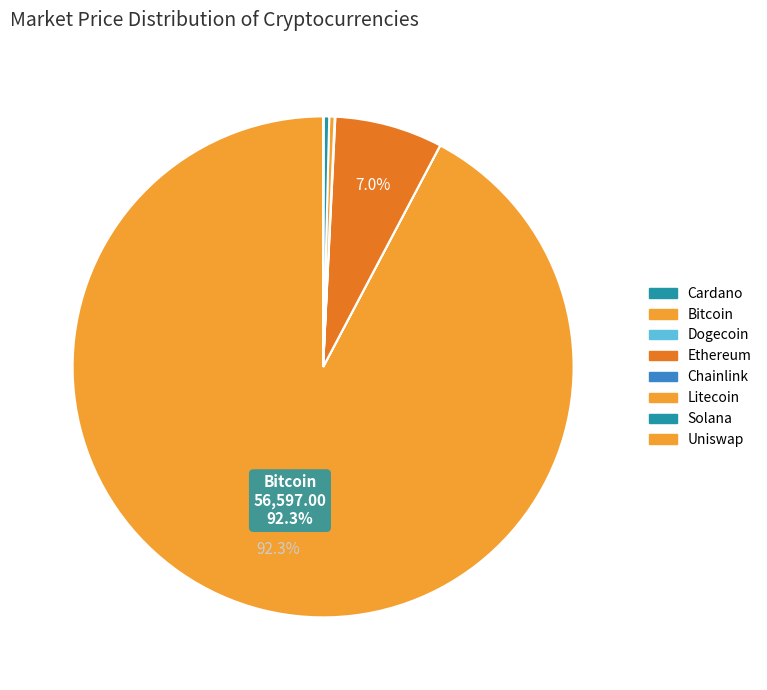

How many slices are in this pie chart?

8